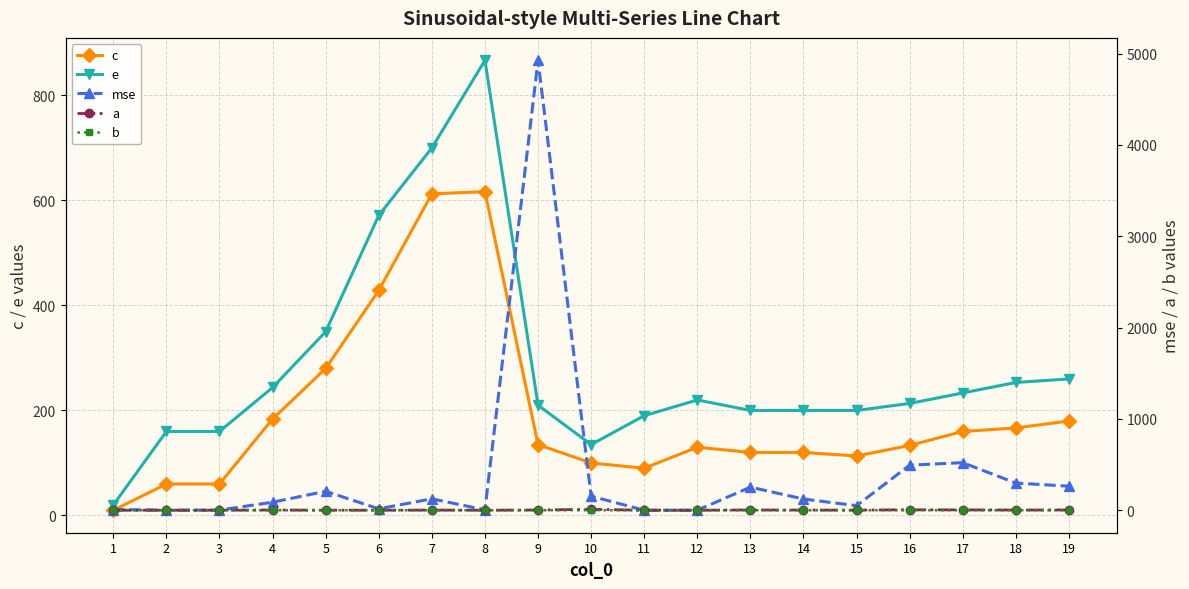

What is the maximum value for e?

866.7